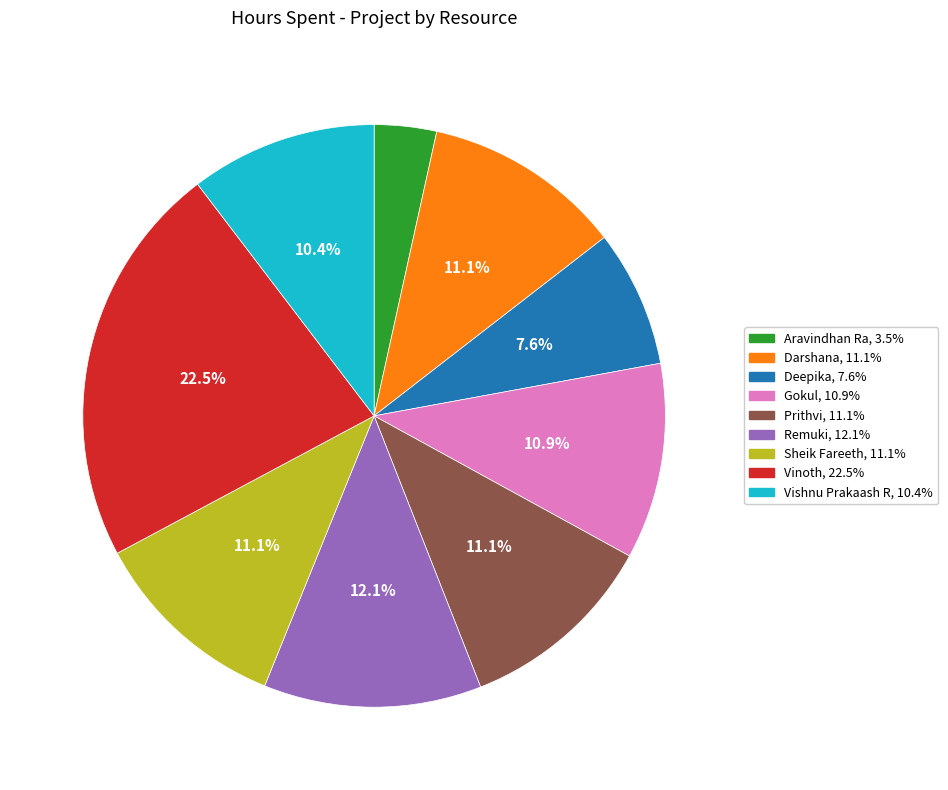

What is the total percentage of Prithvi and Sheik Fareeth?

22.1%